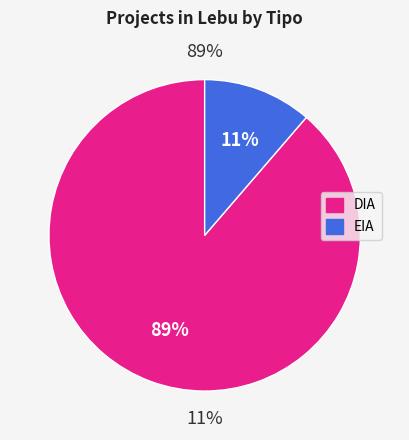

Which slice is the smallest?

EIA